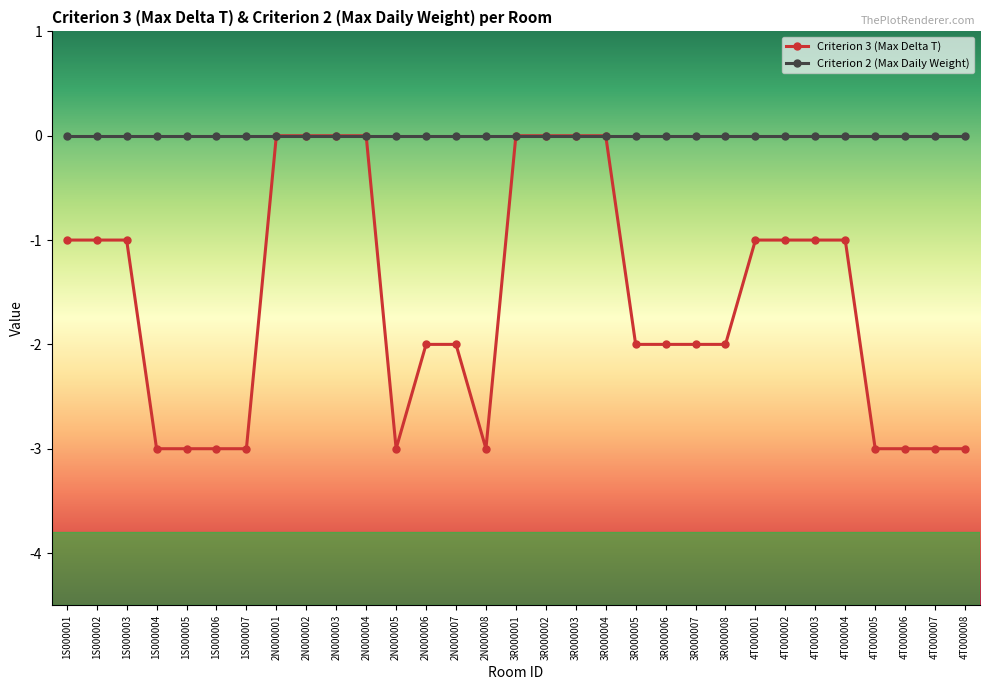

What is the difference between the maximum and minimum values in the Criterion 3 (Max Delta T) series?

3